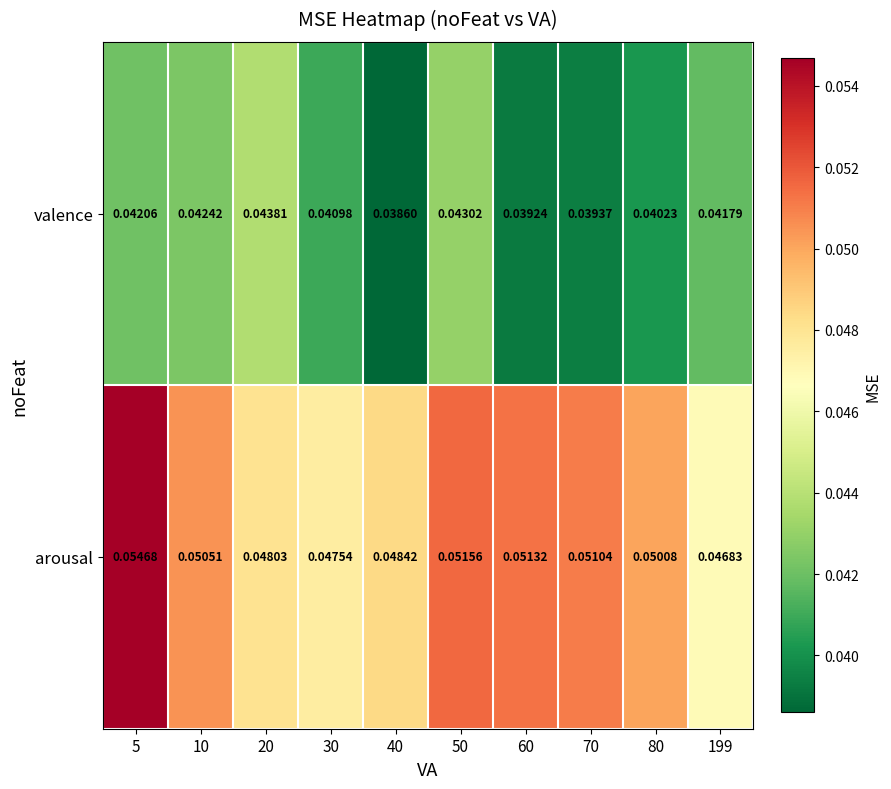

Rank the series by their average value, from highest to lowest.

arousal, valence